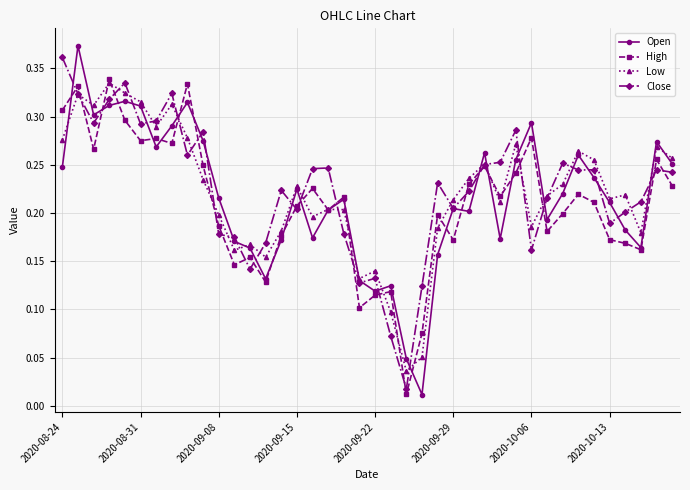

Which series has the largest range (max minus min)?

Open